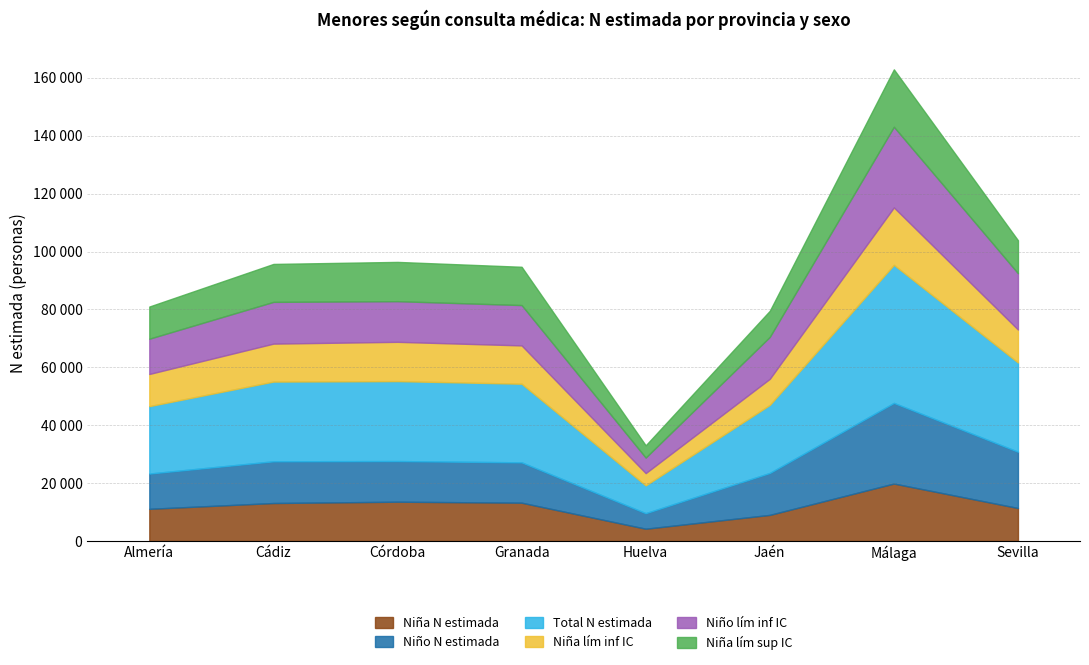

At which label does Niño N (estimada) reach its peak?

Málaga